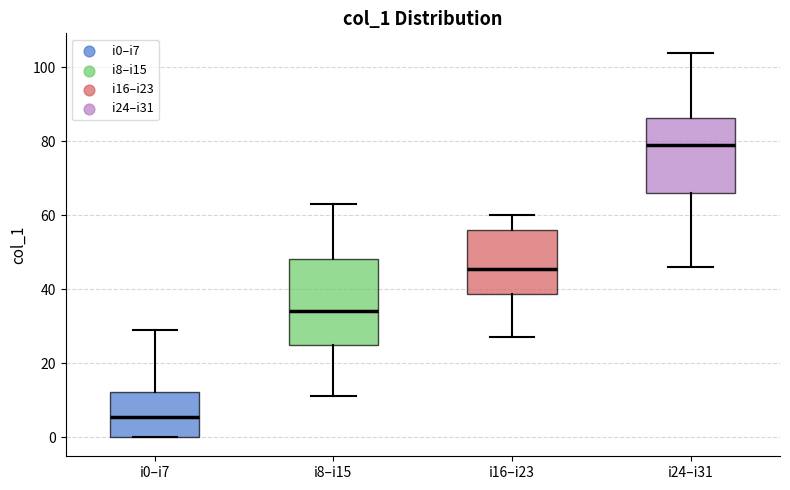

Reading left to right, read every box against the y-axis: the position of its median line, the range the box covers, and the ends of its whiskers. The values are not printed on the chart, so give them approximately, as read against the axis.

i0–i7: median 6, box 0 to 12, whiskers 0 to 30
i8–i15: median 34, box 26 to 48, whiskers 12 to 64
i16–i23: median 46, box 38 to 56, whiskers 28 to 60
i24–i31: median 80, box 66 to 86, whiskers 46 to 104